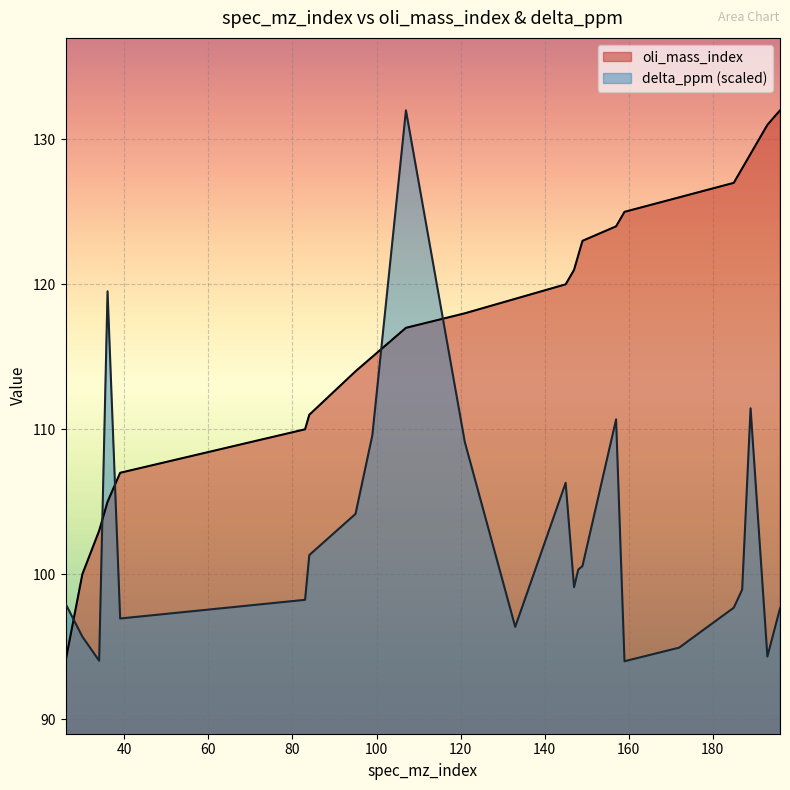

Count the number of data series in this chart.

2